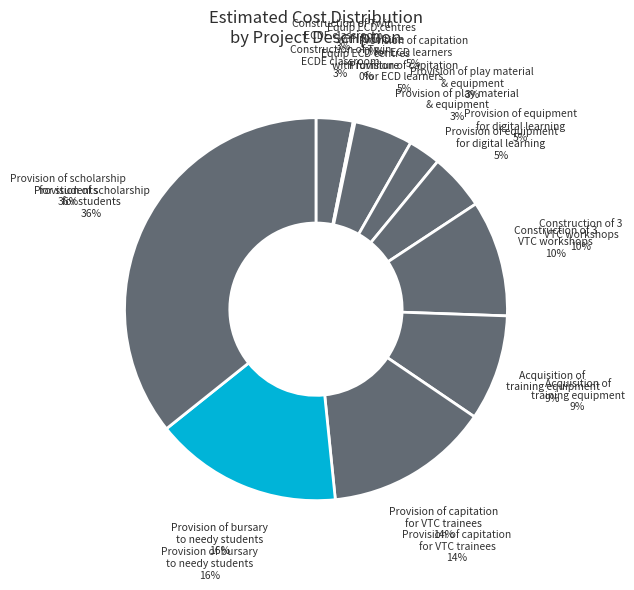

How many segments does this pie chart have?

10